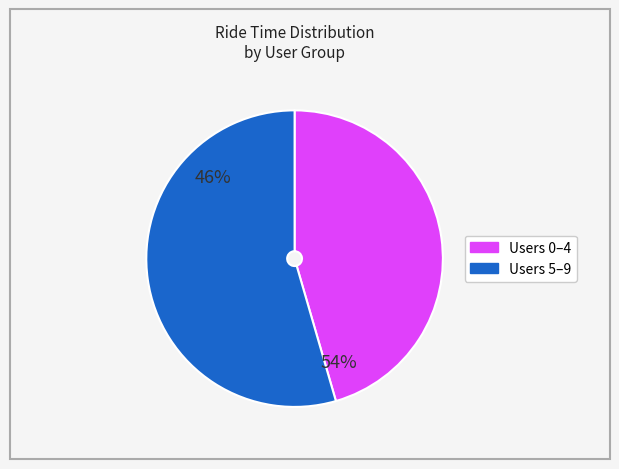

Is there a majority slice in this chart?

Yes